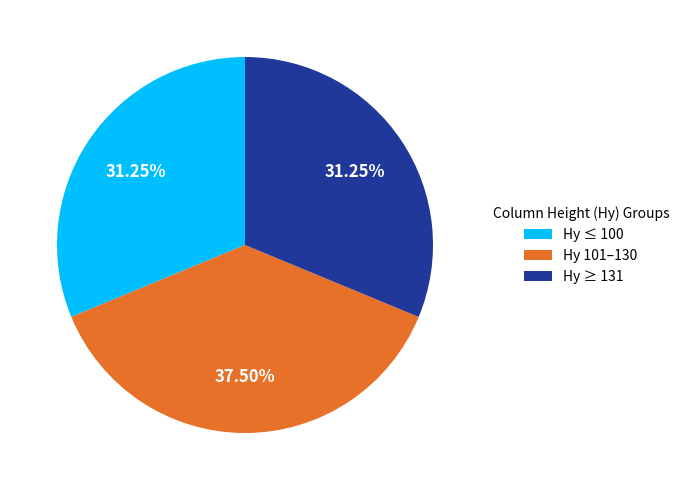

Which has a higher value, Hy ≤ 100 or Hy 101–130?

Hy 101–130